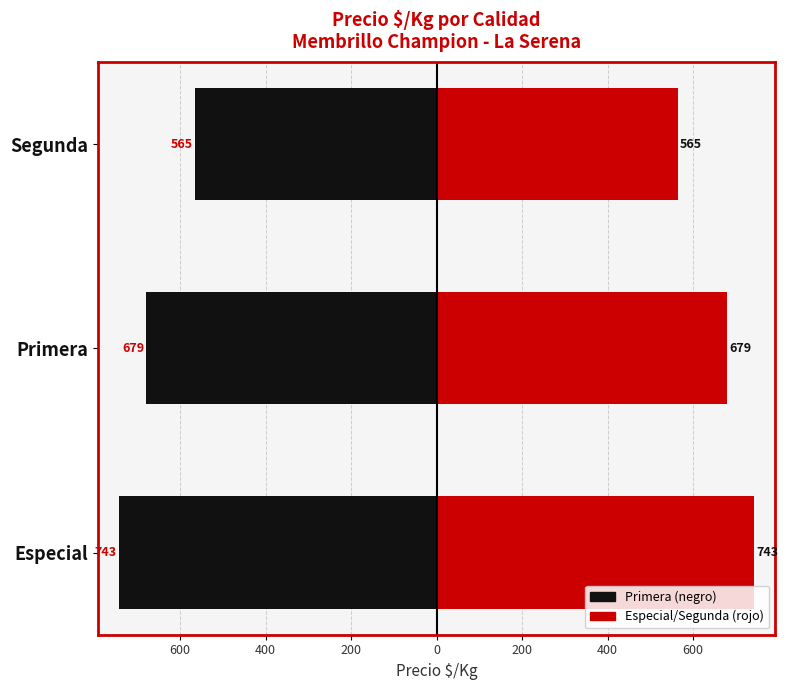

How many bars are there in total?

6